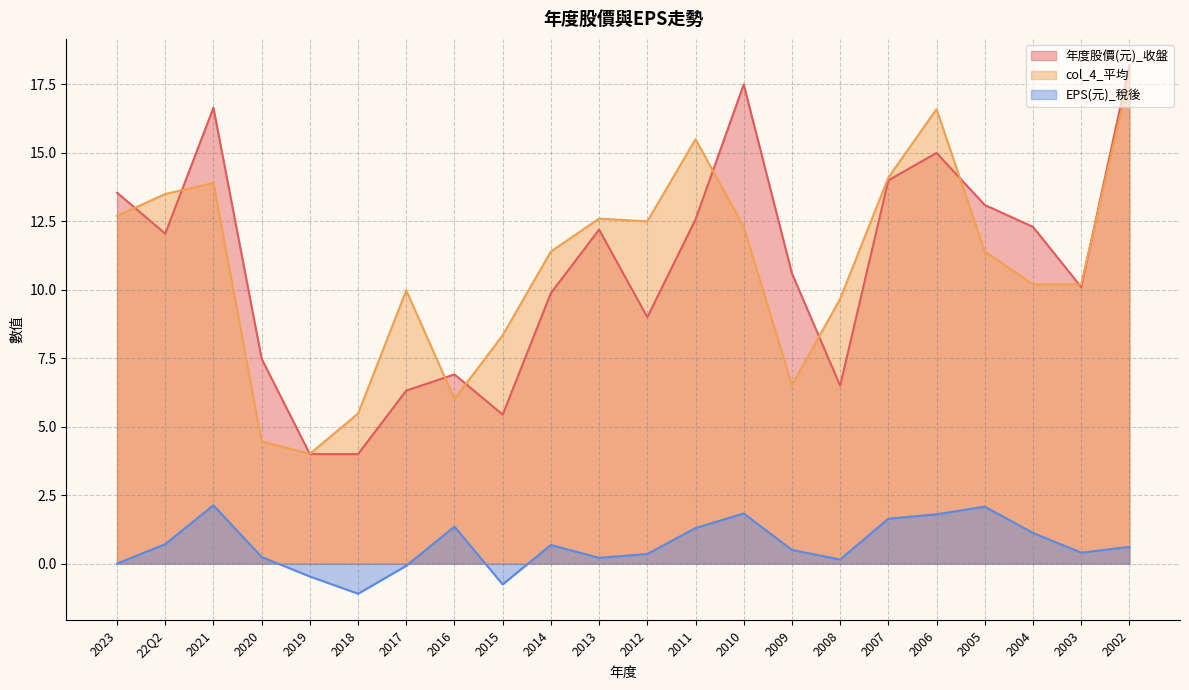

What is the value of the 年度股價(元)_收盤 point at the 16th from the left?

6.5